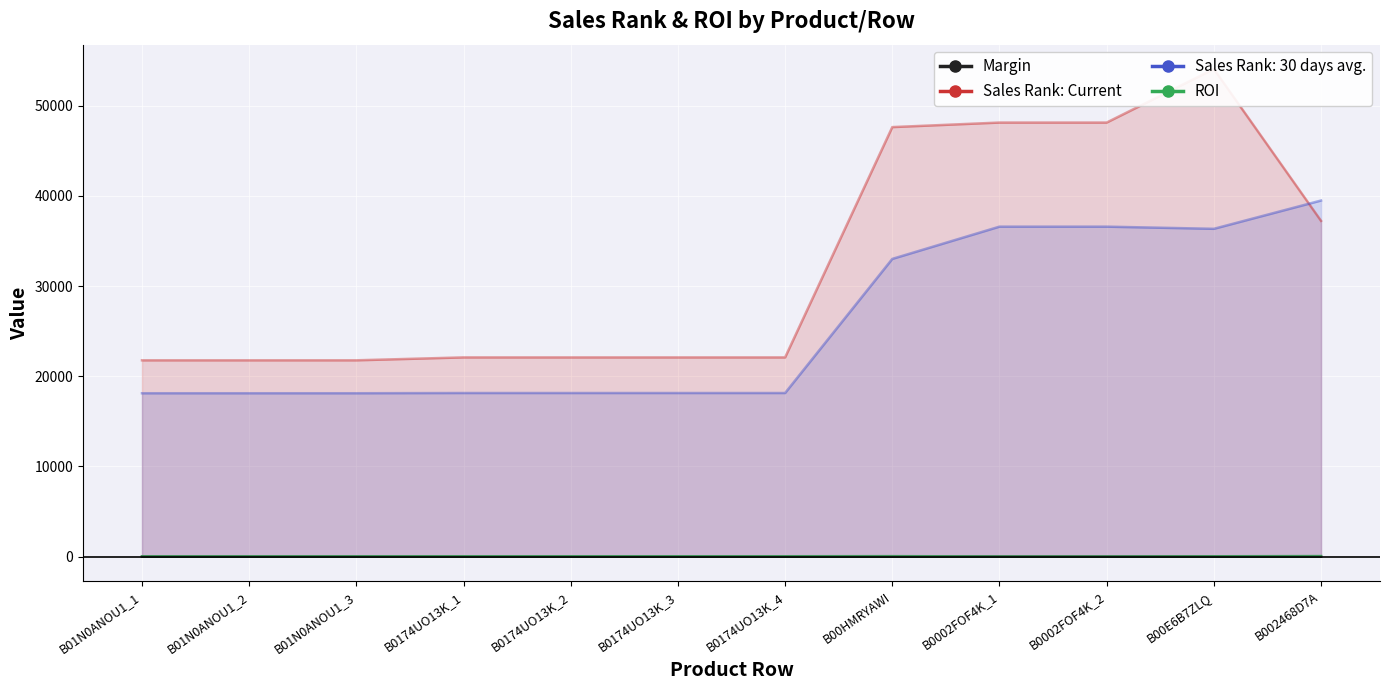

What is the maximum value for Sales Rank: Current?

54070